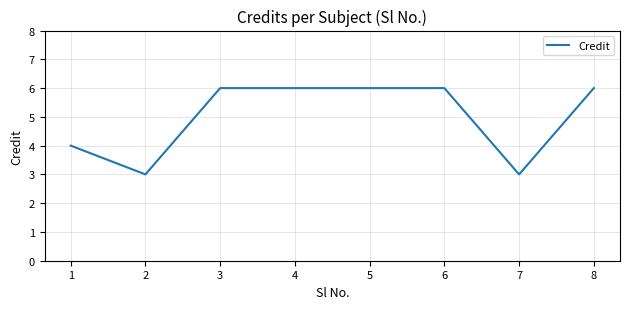

Is it true that the value at 3 is 3?

False